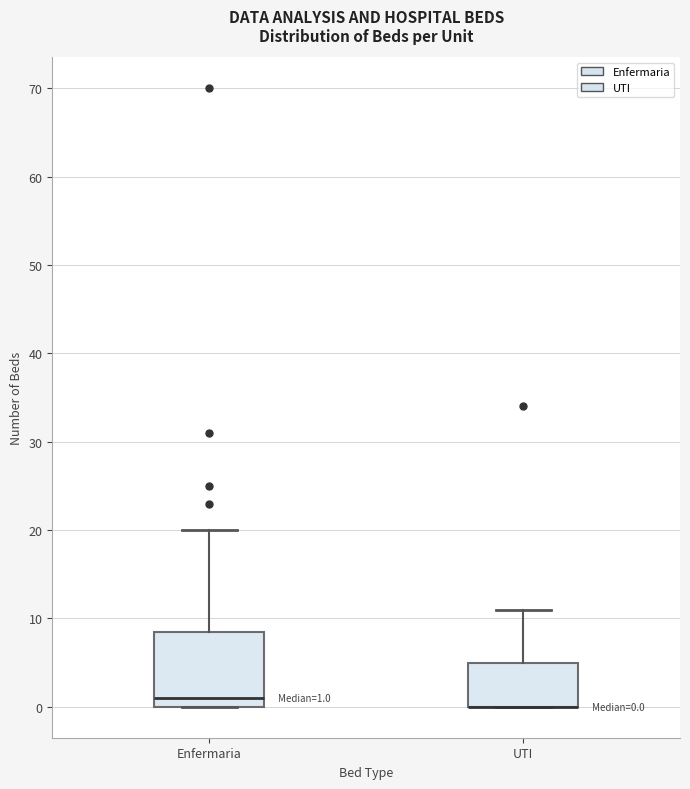

Comparing the boxes themselves (not the whiskers), which one is the tallest?

Enfermaria